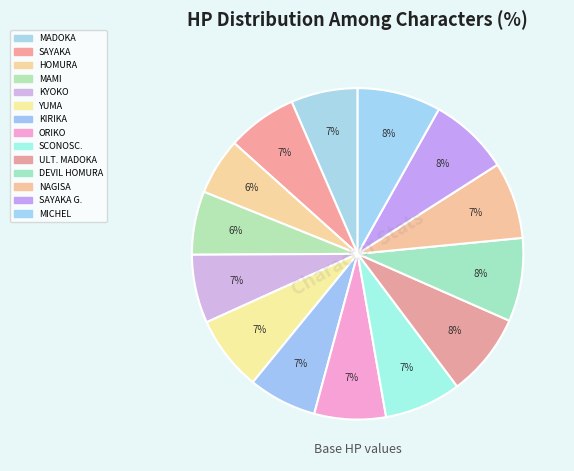

How many segments does this pie chart have?

14